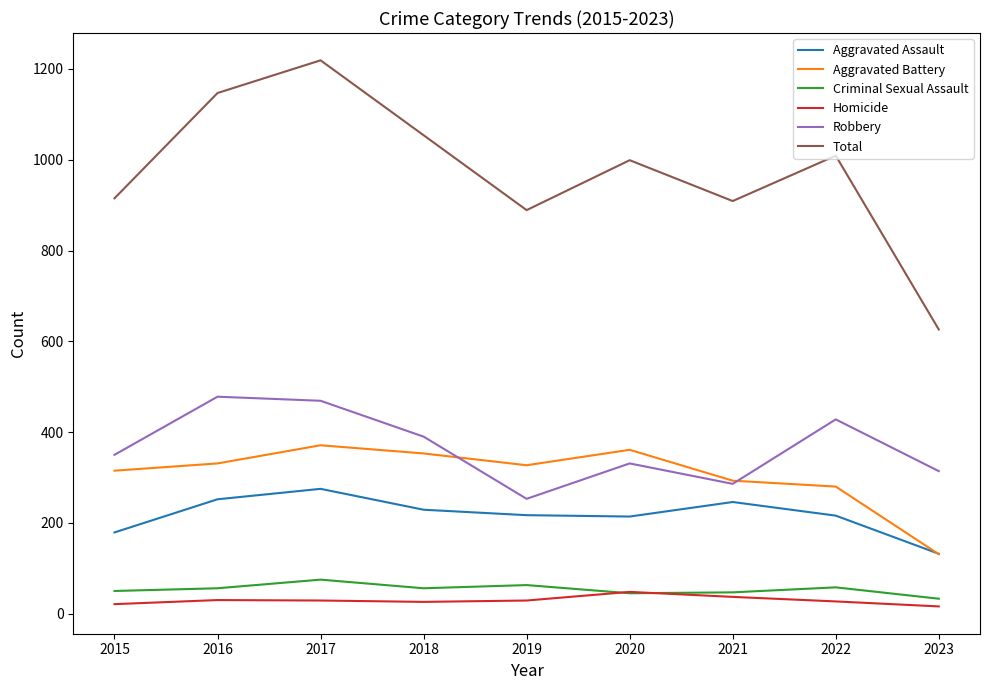

Which label corresponds to the largest value in the chart?

2017